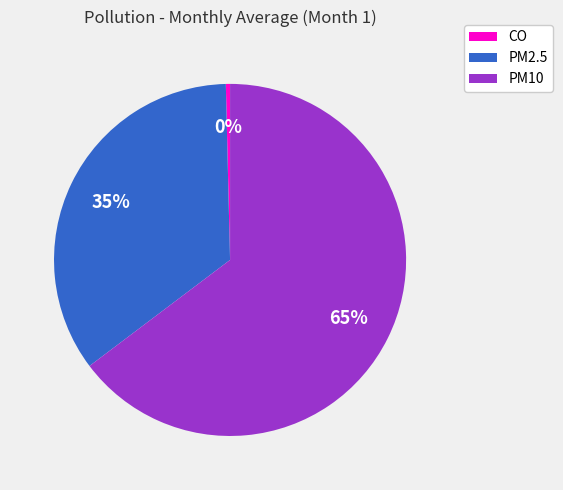

Which has a higher value, PM2.5 or PM10?

PM10